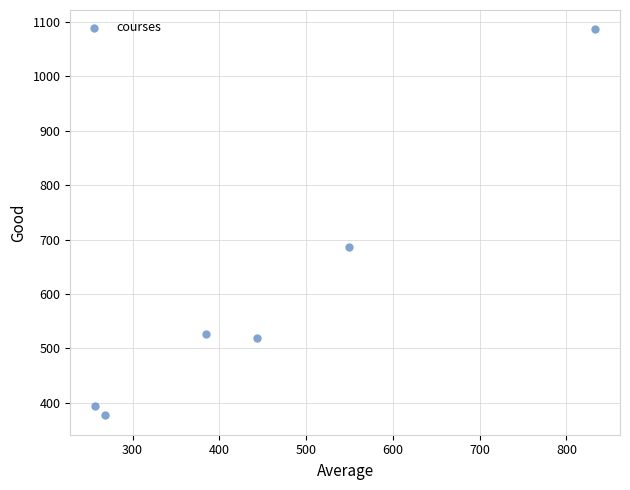

What Y value in the scatter plot is closest to 731?

686